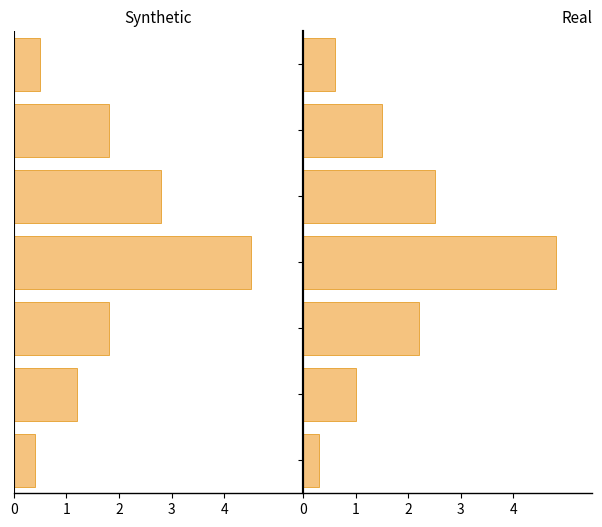

What is the value of the Real bar at the 6th from the left?

1.5